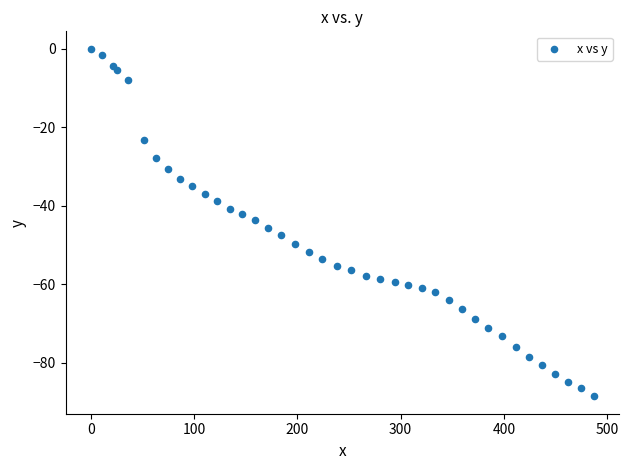

What is the range of X values (max minus min)?

486.9